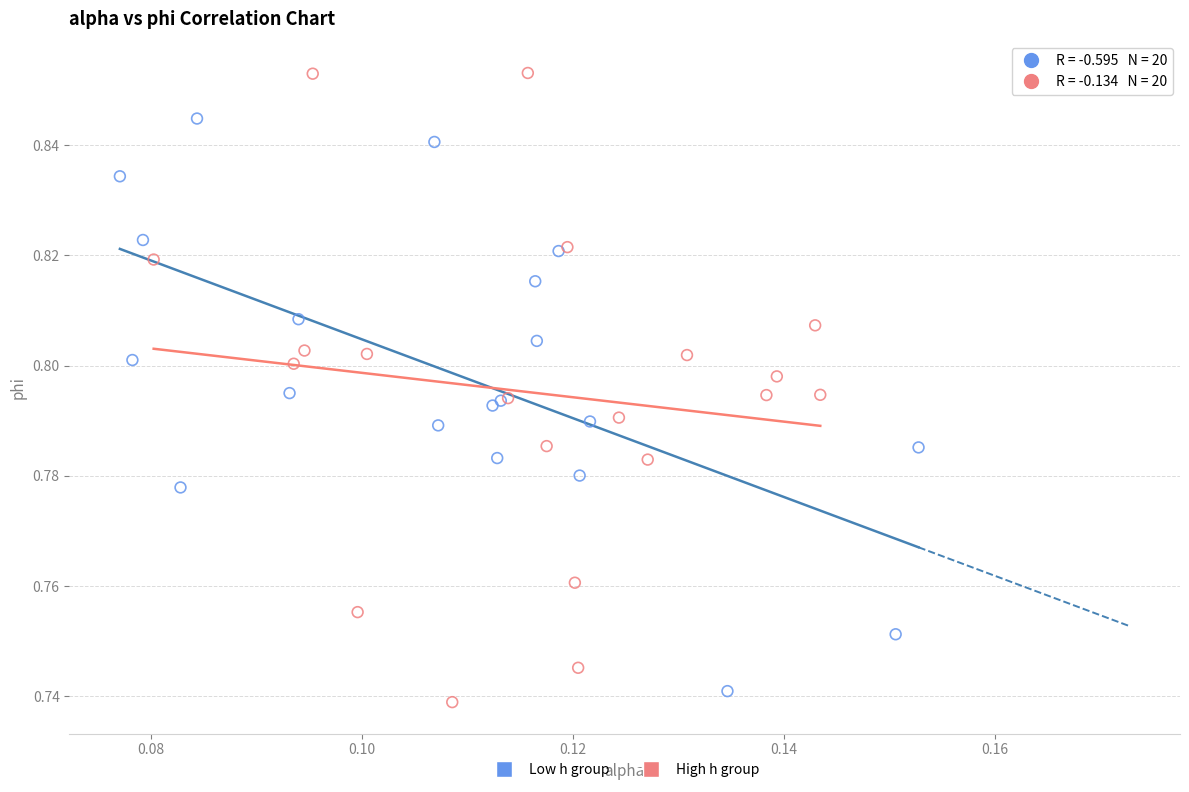

Which series reaches the minimum Y coordinate?

High h group